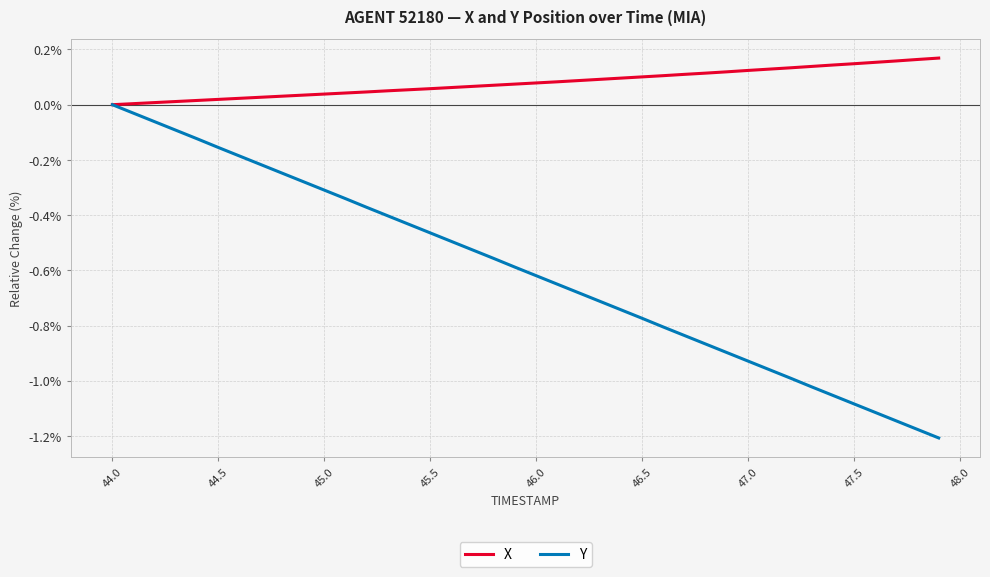

List the series in order of their overall mean, lowest first.

Y, X